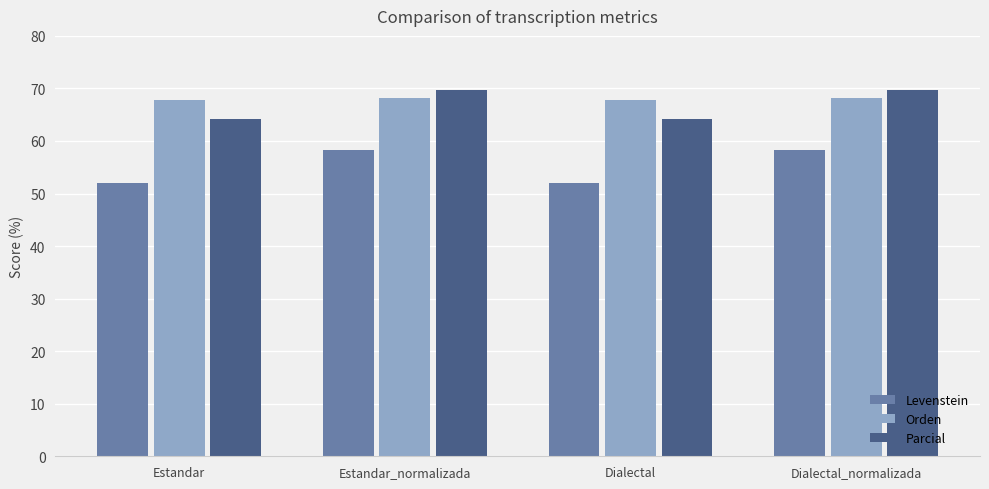

What is the value of the Orden bar at the 1st from the left?

67.8